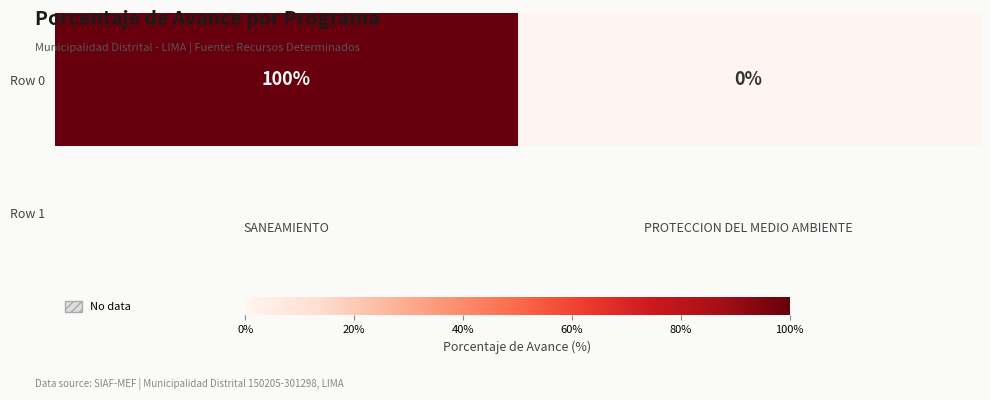

List the labels in order of value, largest first.

SANEAMIENTO, PROTECCION DEL MEDIO AMBIENTE